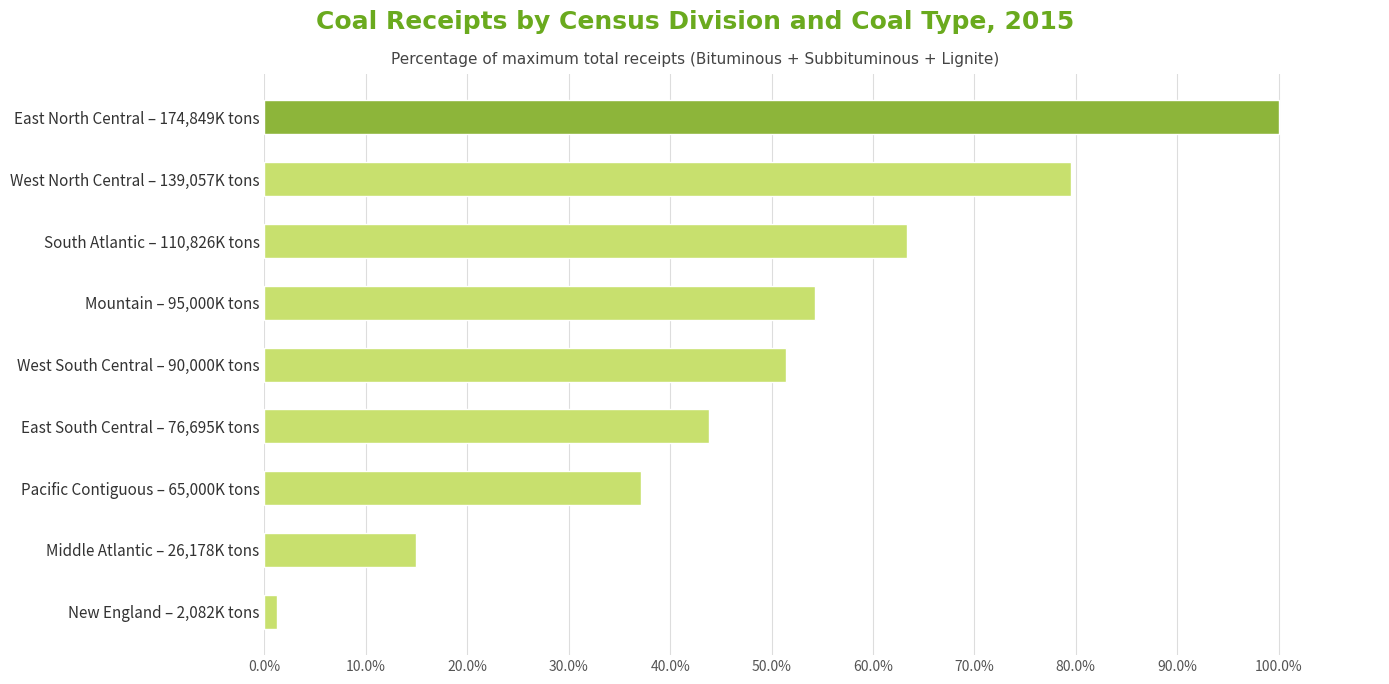

The chart shows a value of 79.5 at West North Central – 139,057K tons. True or false?

True